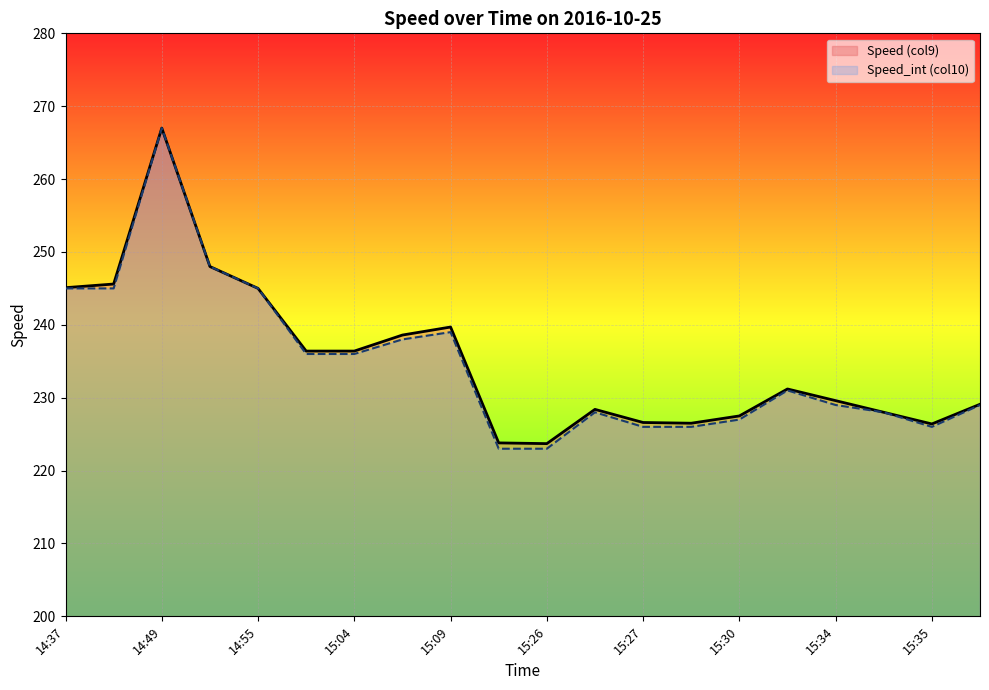

How many values in the Speed (col9) series are below 231?

10